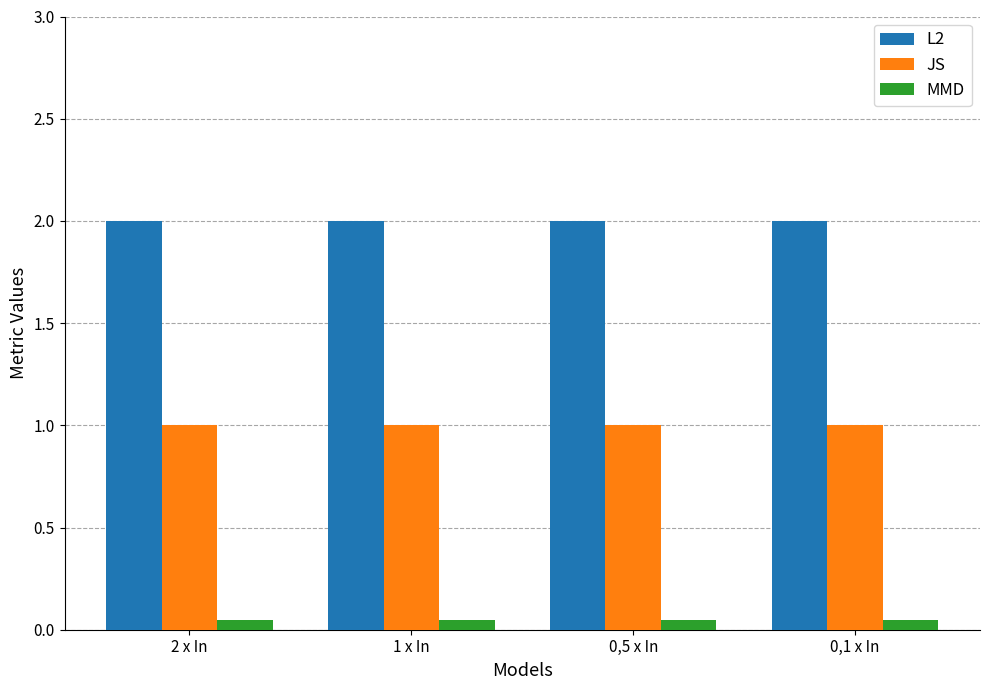

Rank the series by their maximum value, from lowest to highest.

MMD, JS, L2